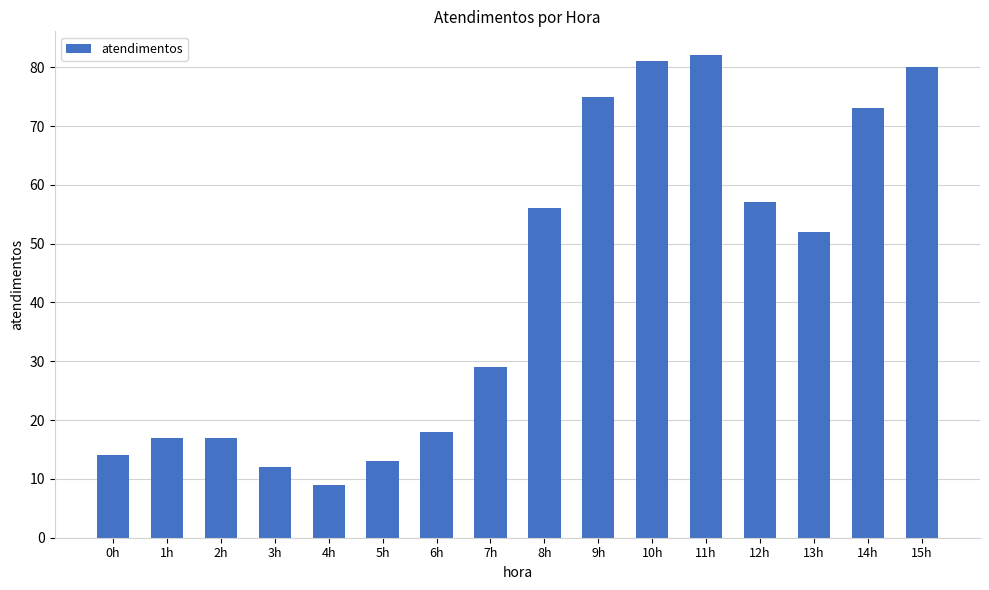

At which label is the value closest to 45?

13h